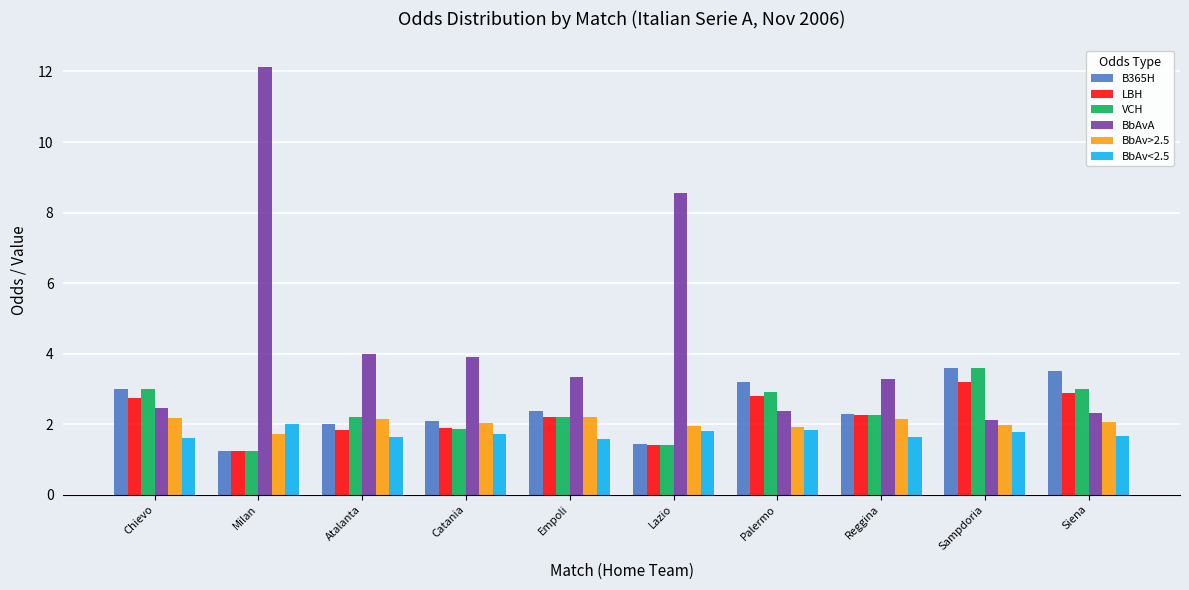

What is the label of the 8th bar from the left?

Reggina